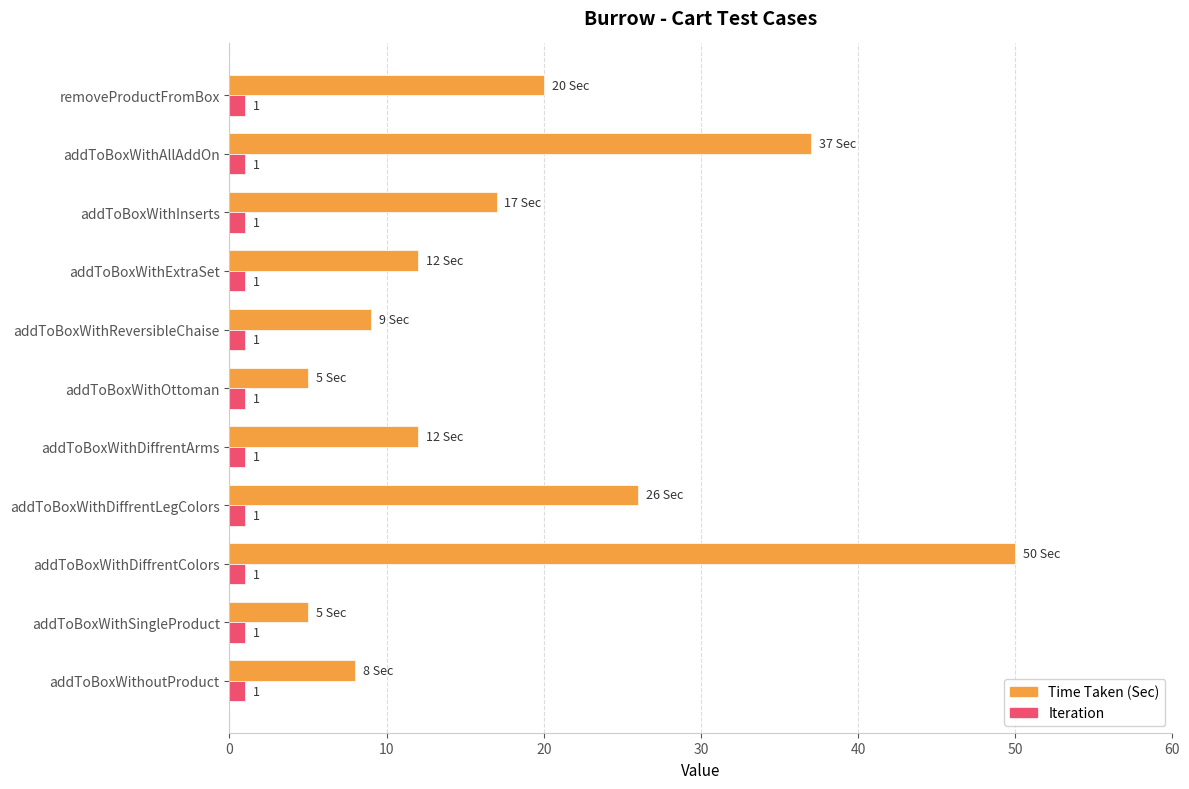

Which series has the widest spread of values?

Time Taken (Sec)